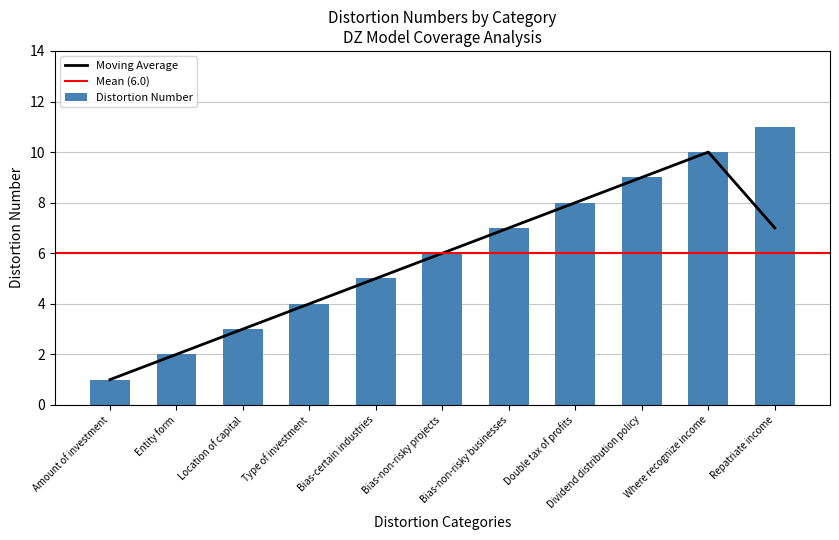

What is the change in value from Bias-non-risky projects to Bias-non-risky businesses?

+1